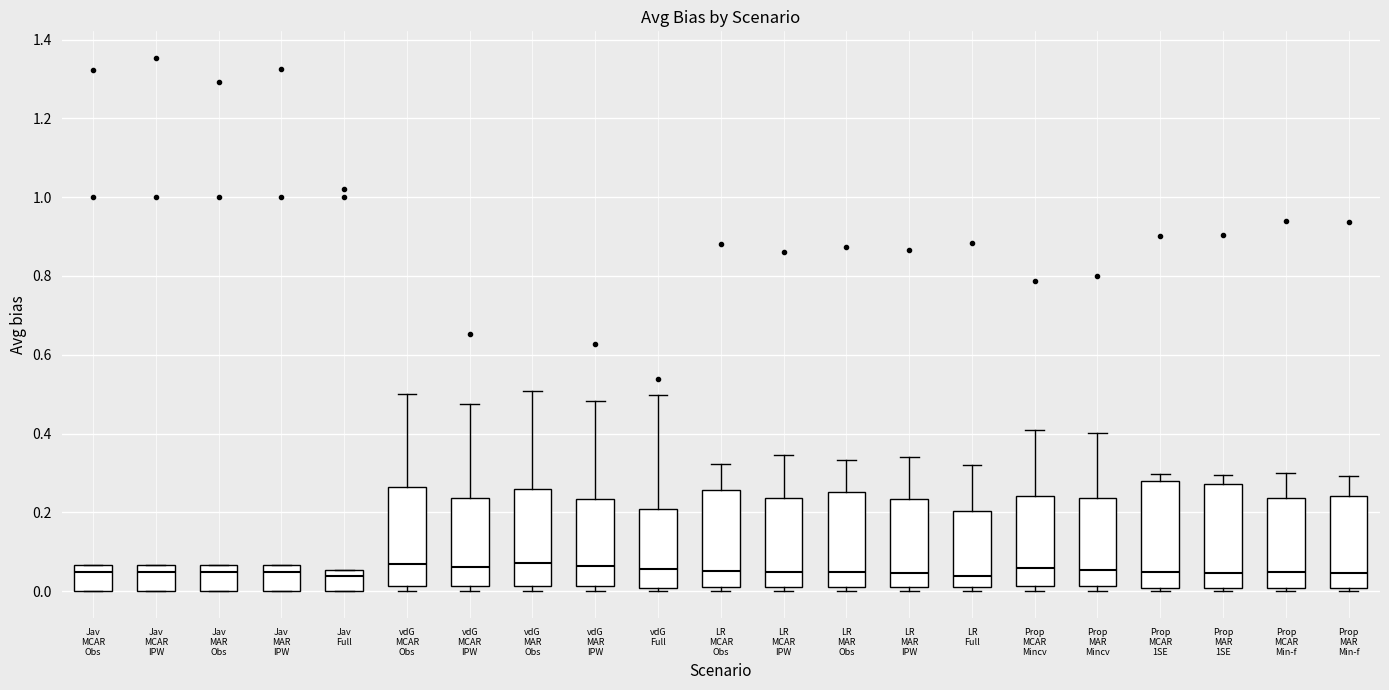

Reading left to right, read every box against the y-axis: the position of its median line, the range the box covers, and the ends of its whiskers. The values are not printed on the chart, so give them approximately, as read against the axis.

Jav MCAR Obs: median 0.04, box 0.00 to 0.06, whiskers 0.00 to 0.06
Jav MCAR IPW: median 0.04, box 0.00 to 0.06, whiskers 0.00 to 0.06
Jav MAR Obs: median 0.04, box 0.00 to 0.06, whiskers 0.00 to 0.06
Jav MAR IPW: median 0.04, box 0.00 to 0.06, whiskers 0.00 to 0.06
Jav Full: median 0.04, box 0.00 to 0.06, whiskers 0.00 to 0.06
vdG MCAR Obs: median 0.06, box 0.02 to 0.26, whiskers 0.00 to 0.50
vdG MCAR IPW: median 0.06, box 0.02 to 0.24, whiskers 0.00 to 0.48
vdG MAR Obs: median 0.08, box 0.02 to 0.26, whiskers 0.00 to 0.50
vdG MAR IPW: median 0.06, box 0.02 to 0.24, whiskers 0.00 to 0.48
vdG Full: median 0.06, box 0.00 to 0.20, whiskers 0.00 (just below the box's lower edge) to 0.50
LR MCAR Obs: median 0.06, box 0.02 to 0.26, whiskers 0.00 to 0.32
LR MCAR IPW: median 0.04, box 0.02 to 0.24, whiskers 0.00 to 0.34
LR MAR Obs: median 0.04, box 0.02 to 0.26, whiskers 0.00 to 0.34
LR MAR IPW: median 0.04, box 0.02 to 0.24, whiskers 0.00 to 0.34
LR Full: median 0.04, box 0.00 to 0.20, whiskers 0.00 (just below the box's lower edge) to 0.32
Prop MCAR Mincv: median 0.06, box 0.02 to 0.24, whiskers 0.00 to 0.40
Prop MAR Mincv: median 0.06, box 0.02 to 0.24, whiskers 0.00 to 0.40
Prop MCAR 1SE: median 0.04, box 0.00 to 0.28, whiskers 0.00 (just below the box's lower edge) to 0.30
Prop MAR 1SE: median 0.04, box 0.00 to 0.28, whiskers 0.00 (just below the box's lower edge) to 0.30
Prop MCAR Min-f: median 0.04, box 0.00 to 0.24, whiskers 0.00 (just below the box's lower edge) to 0.30
Prop MAR Min-f: median 0.04, box 0.00 to 0.24, whiskers 0.00 (just below the box's lower edge) to 0.30